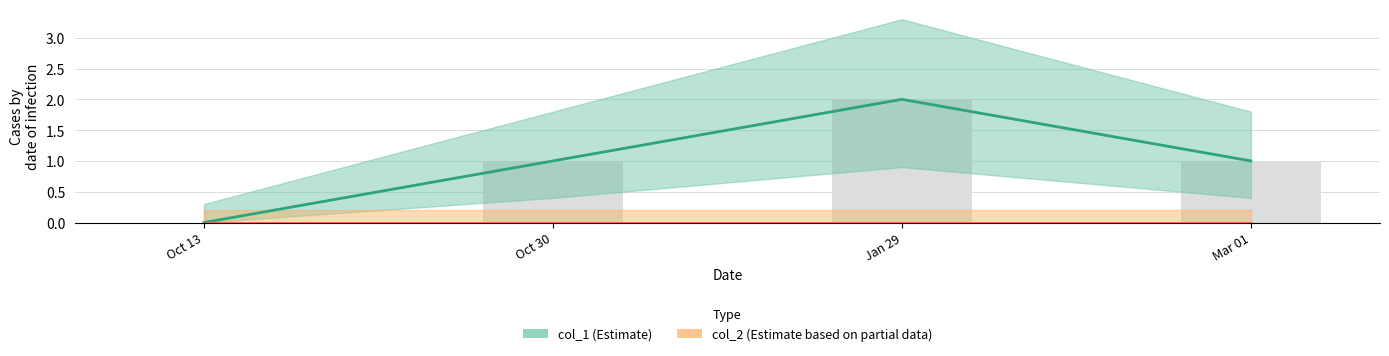

What is the value of the 4th bar from the left?

1